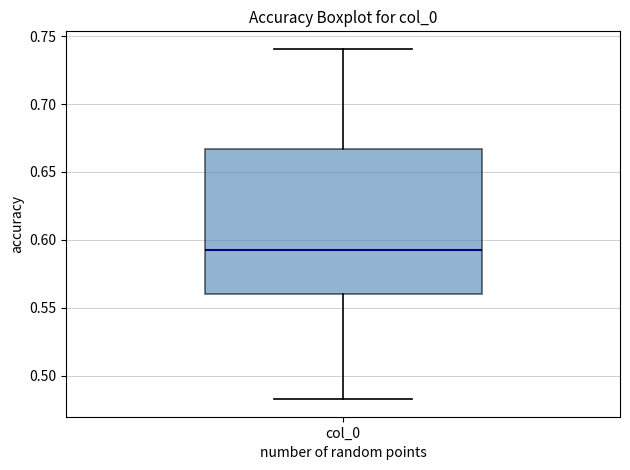

Transcribe this box plot: give where the median line is, the range the box spans, and where the two whiskers end, as read against the y-axis. The values are not printed on the chart, so give them approximately, as read against the axis.

median 0.595, box 0.560 to 0.665, whiskers 0.485 to 0.740